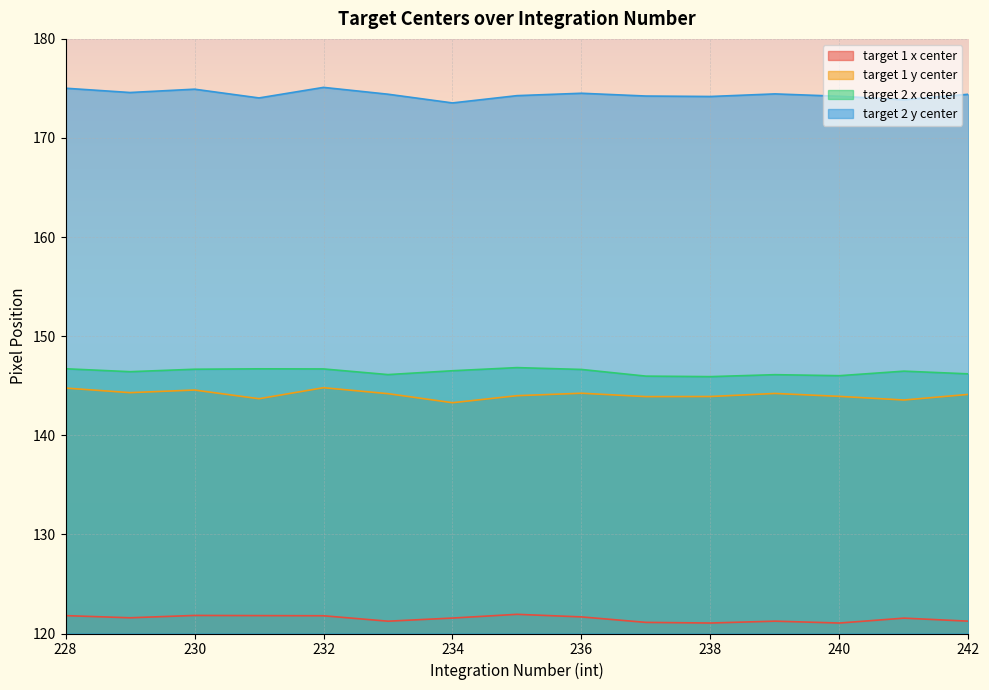

At 231, list the series in order from smallest to largest.

target 1 x center, target 1 y center, target 2 x center, target 2 y center